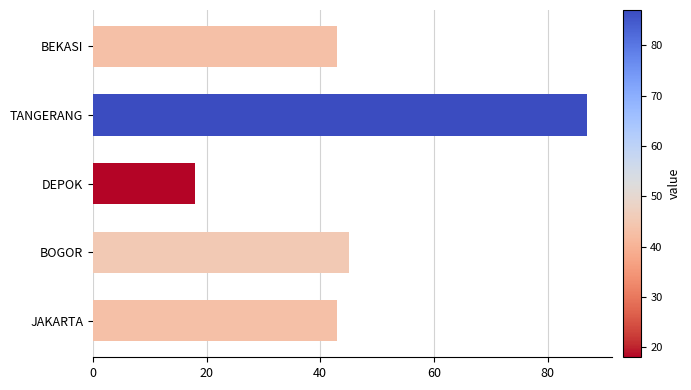

What is the sum of the values at DEPOK and BOGOR?

63